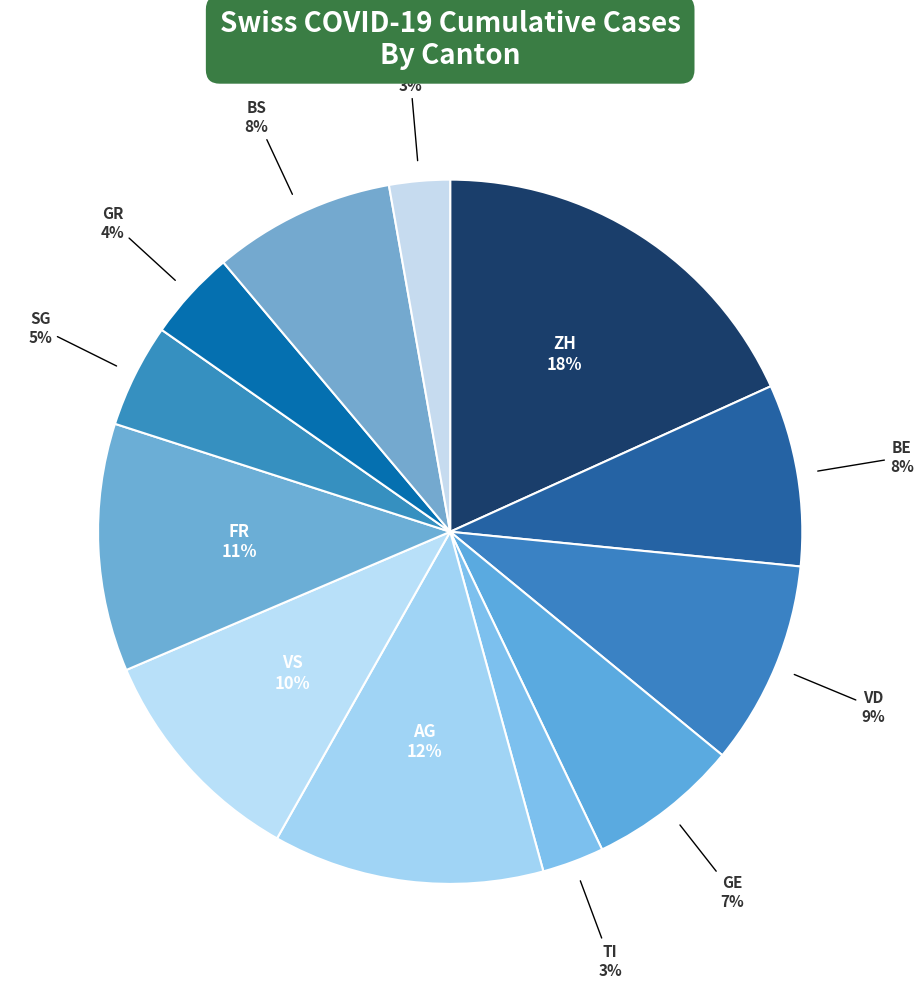

To the nearest percent, what is the average slice percentage?

8%